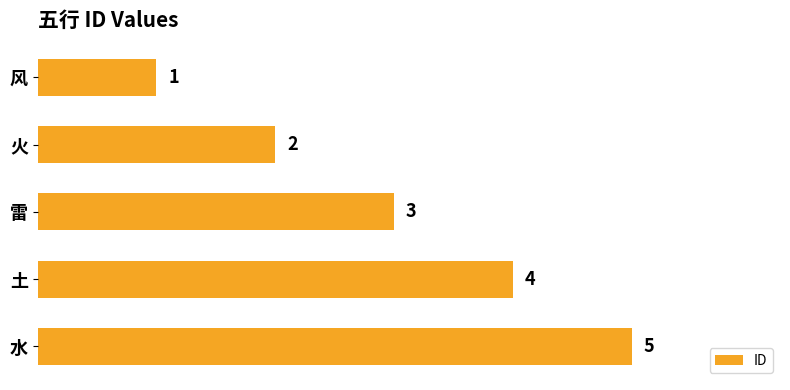

What is the change in value from 风 to 土?

+3